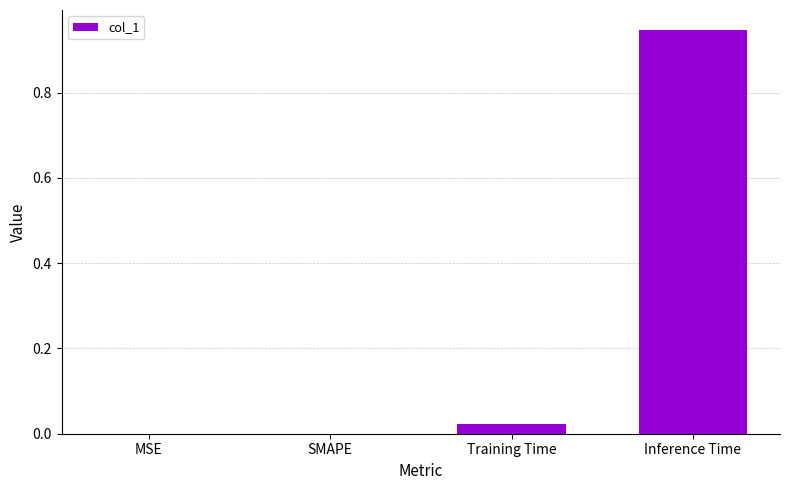

How many categories are shown in the chart?

4